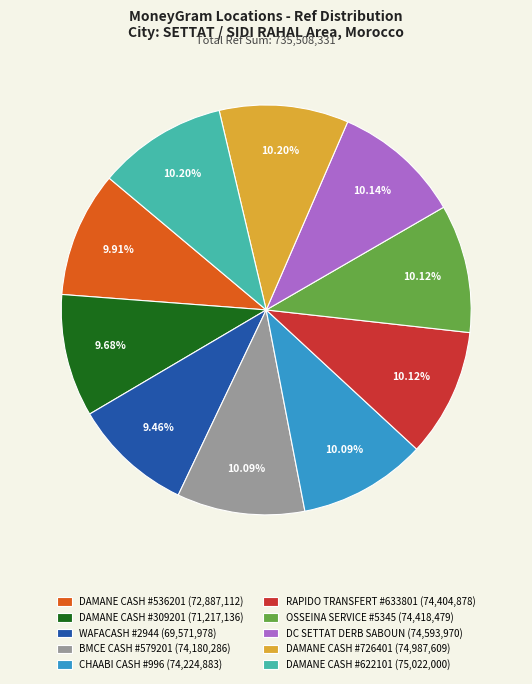

Is there any slice that represents more than half of the pie?

No